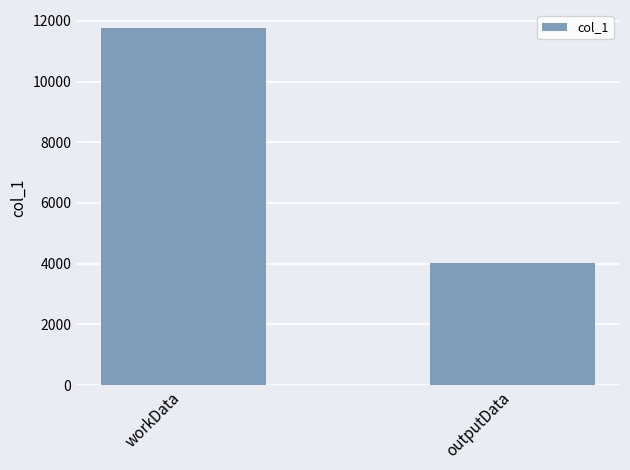

Which category has the highest value across all series?

workData